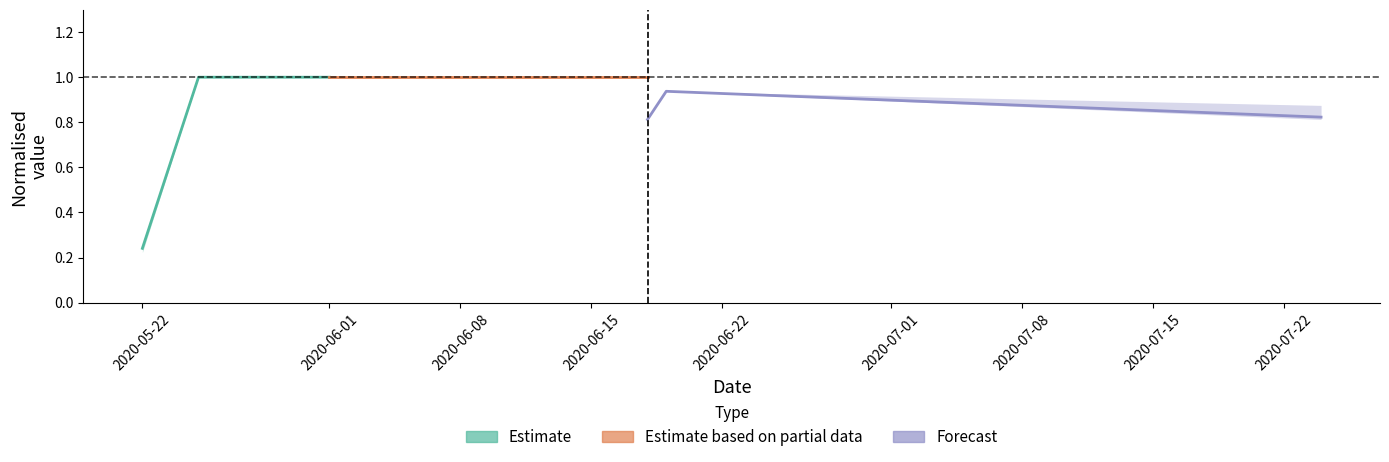

What is the minimum value for Forecast?

0.8